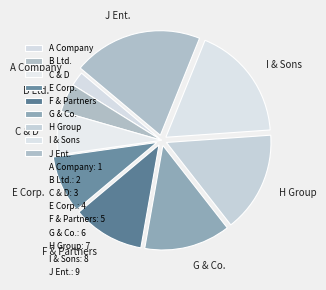

Does C & D account for over 50% of the chart?

No